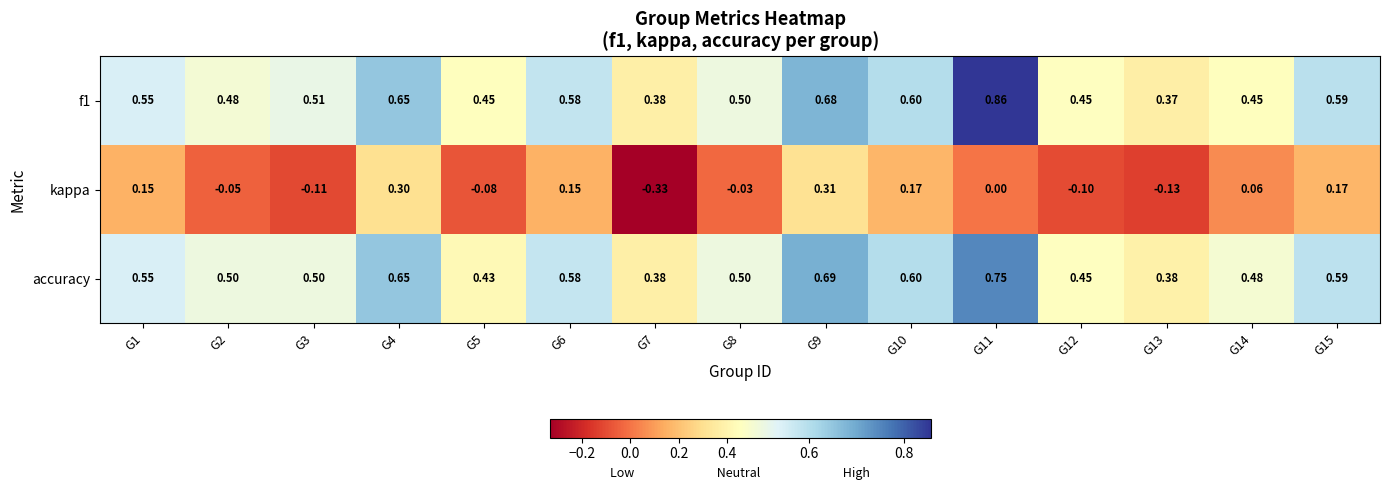

Which series changed the most between G1 and G12?

kappa